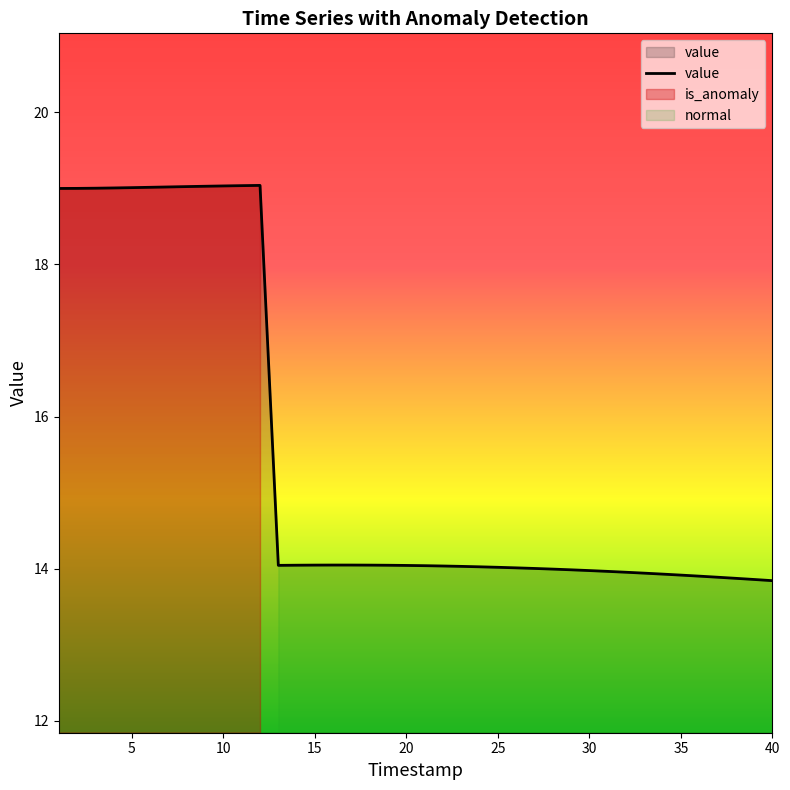

The value of value at 20 is 4.7. True or false?

False